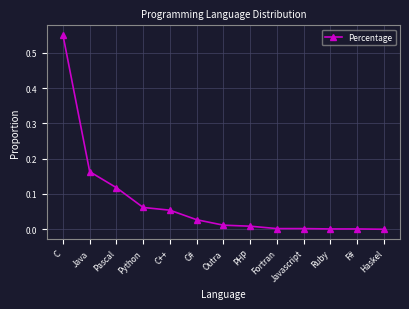

True or false: the data shows -0.2 at Haskel.

False